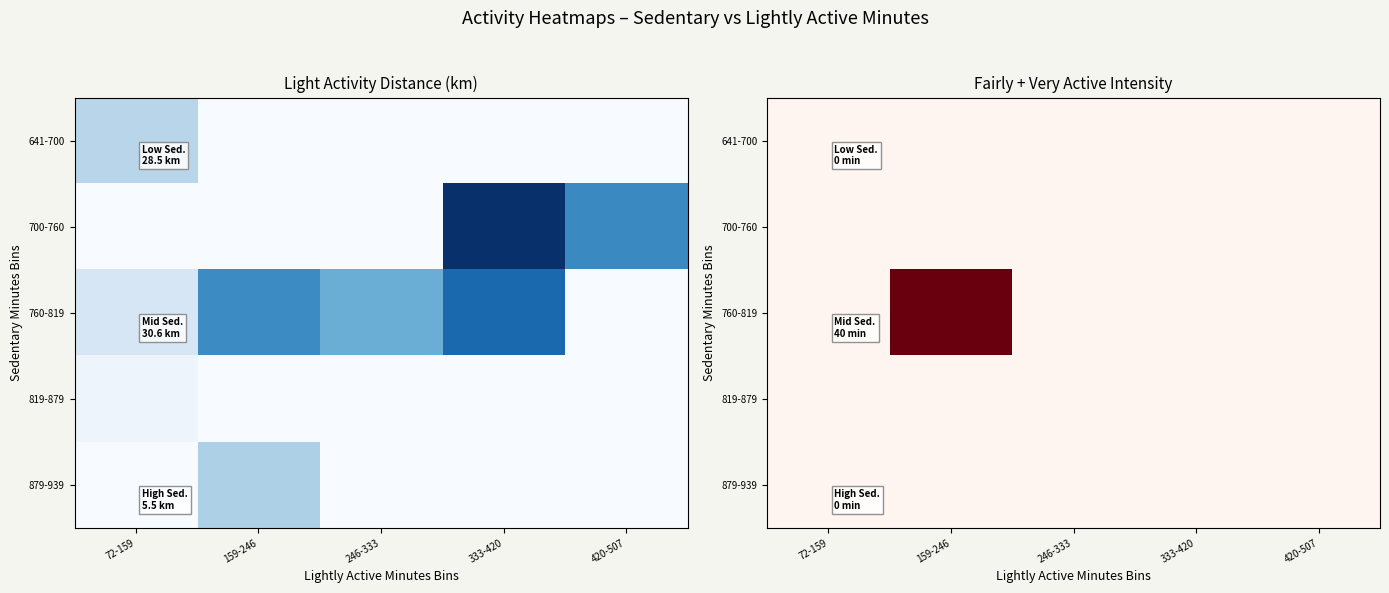

Count the number of categories in the chart.

5